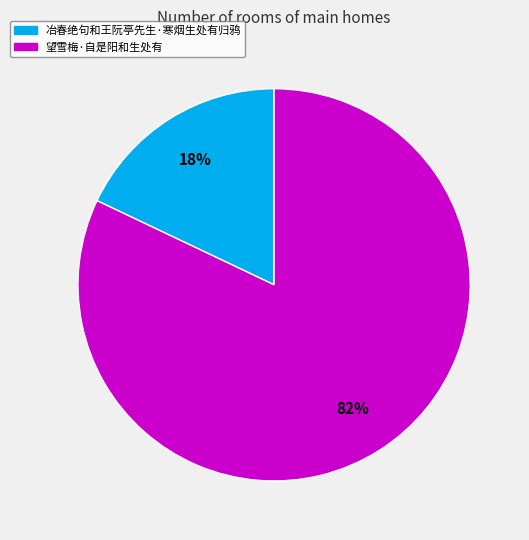

To the nearest percent, what is the difference between the 冶春绝句和王阮亭先生·寒烟生处有归鸦 and 望雪梅·自是阳和生处有 slice percentages?

64%